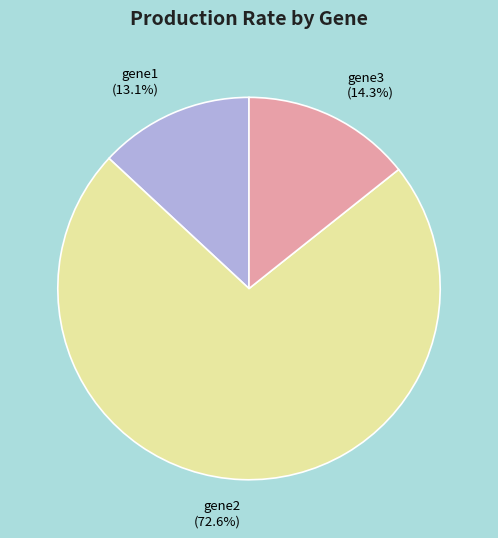

Count the number of slices in the pie.

3